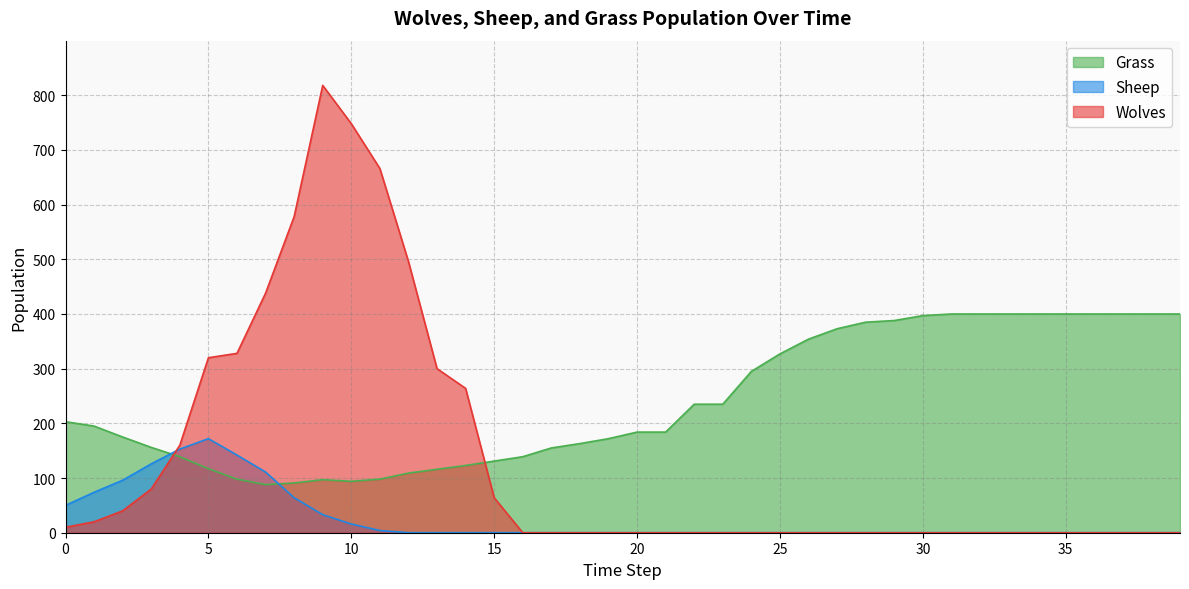

Reading left to right, extract all data points from this chart.

Grass: 203	195	175	156	139	117	98	88	91	97	94	98	109	116	123	131	139	155	163	172	184	184	235	235	295	327	354	373	385	388	397	400	400	400	400	400	400	400	400	400
Wolves: 10	20	40	80	160	320	328	438	578	818	748	666	496	300	264	64	0	0	0	0	0	0	0	0	0	0	0	0	0	0	0	0	0	0	0	0	0	0	0	0
Sheep: 50	74	96	126	153	172	142	111	64	33	16	4	0	0	0	0	0	0	0	0	0	0	0	0	0	0	0	0	0	0	0	0	0	0	0	0	0	0	0	0